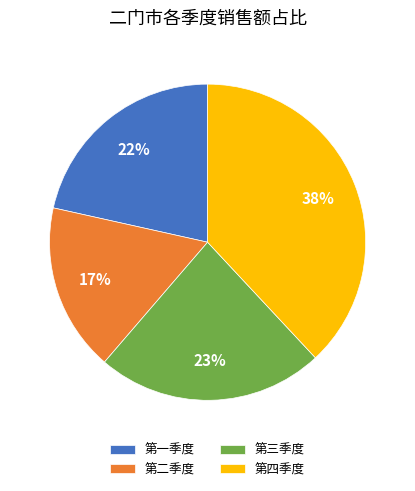

What percentage is the 第四季度 slice, to the nearest percent?

38%